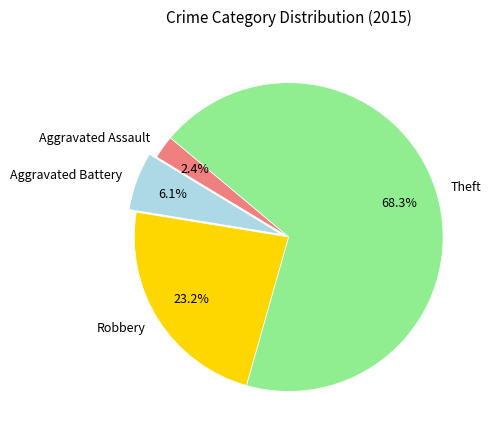

Which slice is the largest?

Theft